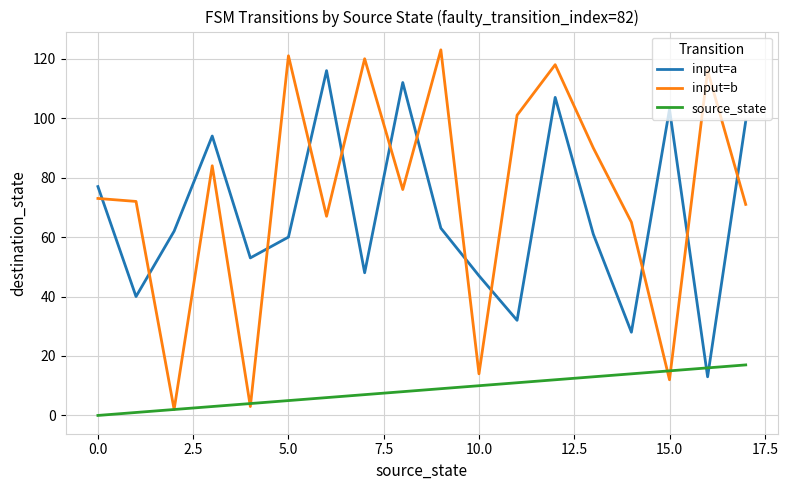

What is the sum of all input=b values?

1328